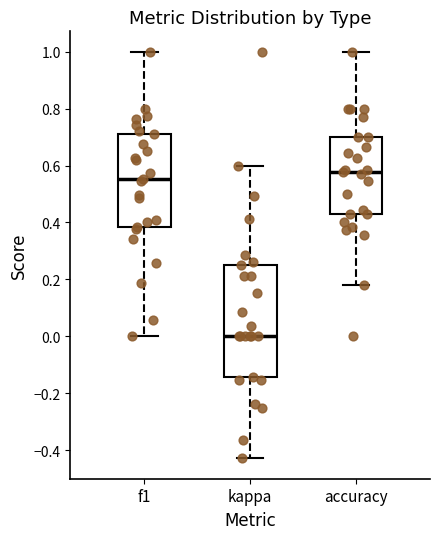

Reading left to right, read every box against the y-axis: the position of its median line, the range the box covers, and the ends of its whiskers. The values are not printed on the chart, so give them approximately, as read against the axis.

f1: median 0.56, box 0.38 to 0.72, whiskers 0.00 to 1.00
kappa: median 0.00, box -0.14 to 0.26, whiskers -0.42 to 0.60
accuracy: median 0.58, box 0.42 to 0.70, whiskers 0.18 to 1.00